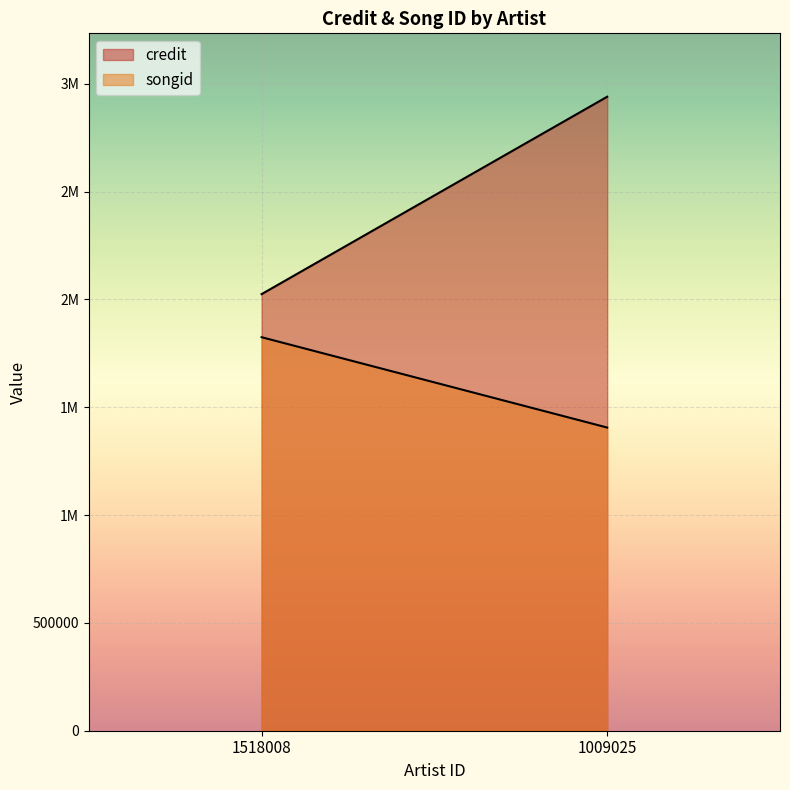

Between 1009025 and 1009025, which series saw the biggest shift?

credit